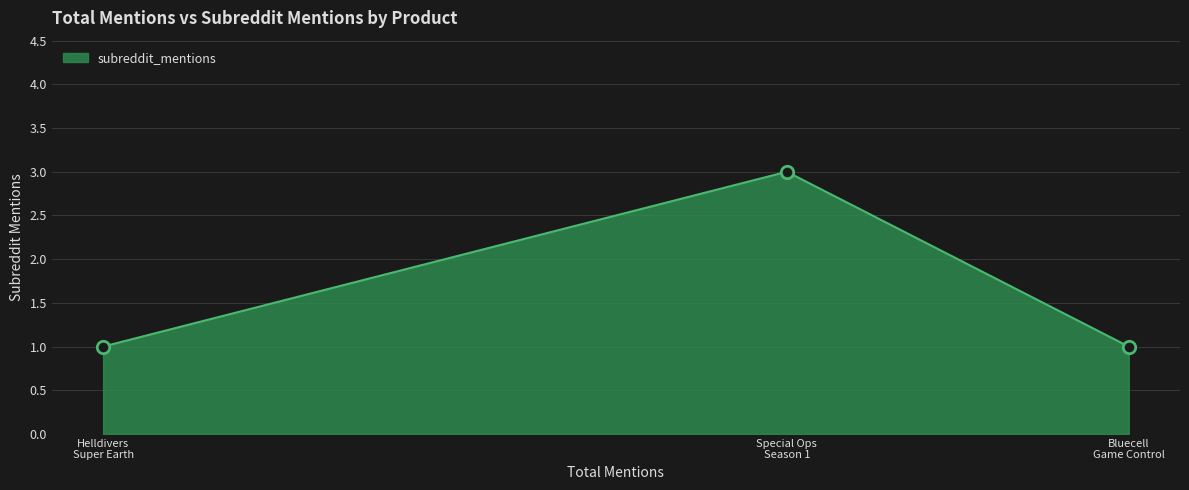

What is the sum of all values?

5